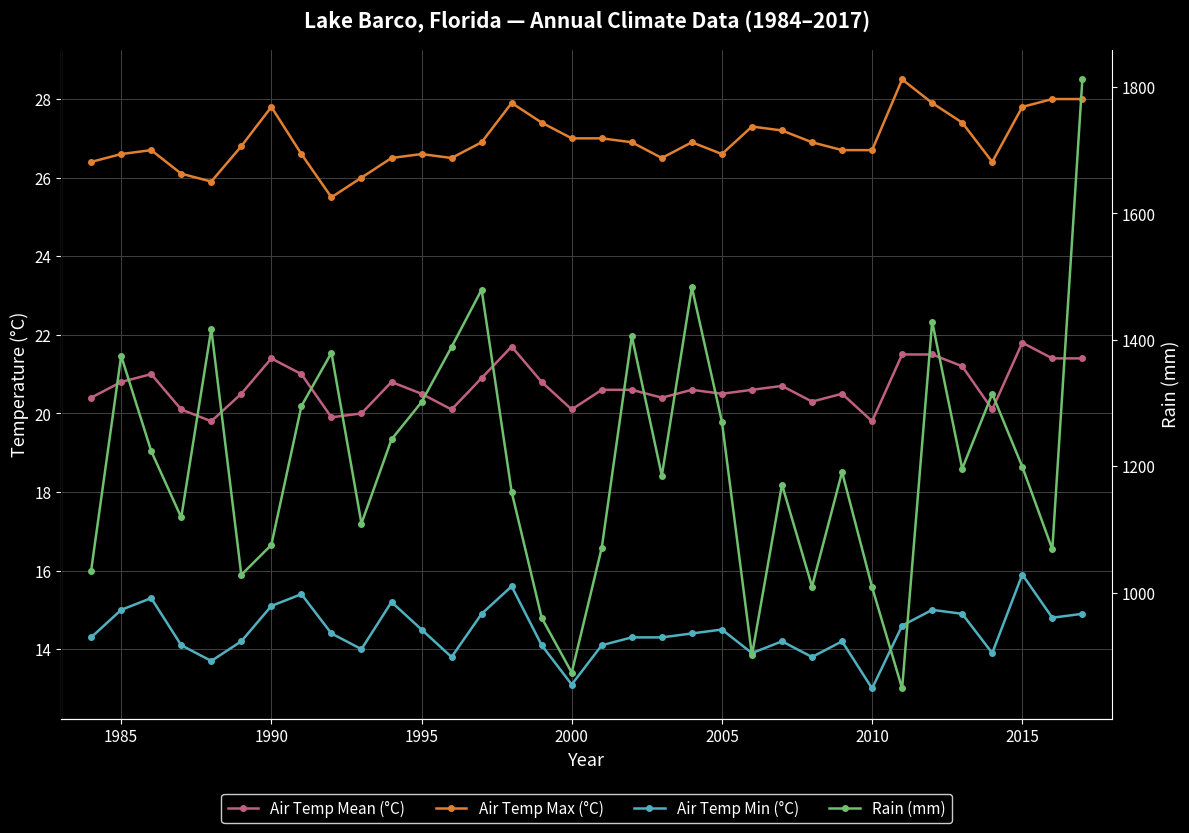

How many data points in Air Temp Mean (°C) are less than 20?

3